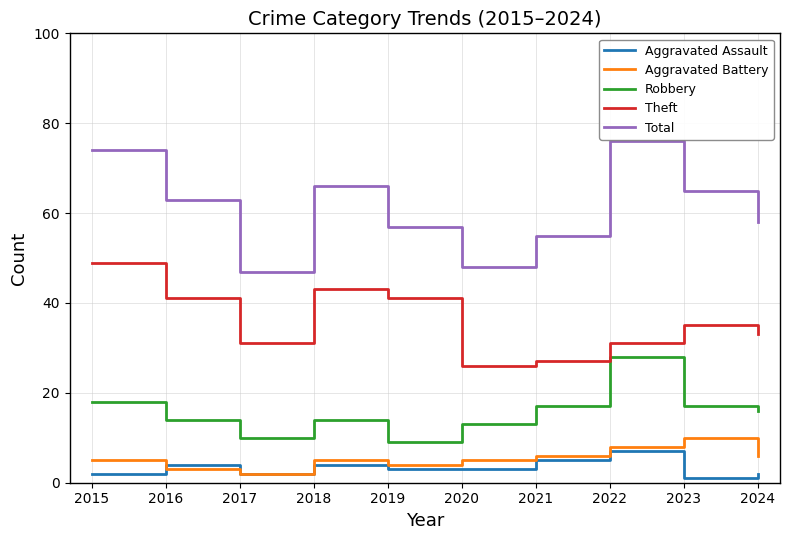

Which series changed the most between 2017 and 2024?

Total